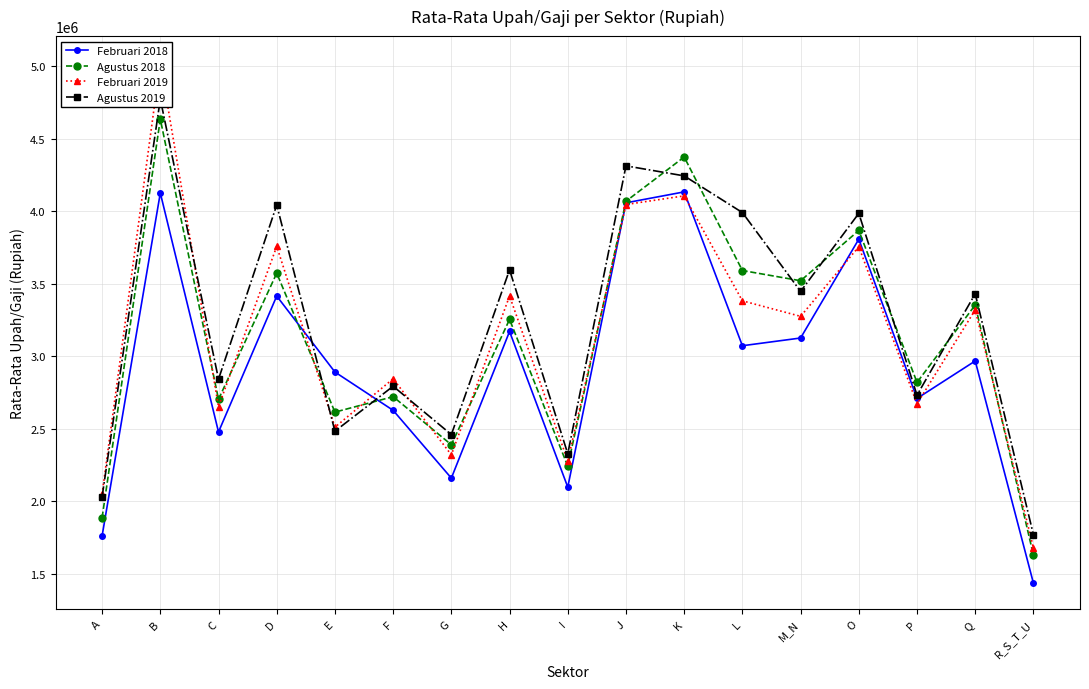

Reading left to right, what are all the values shown in this chart?

Februari 2018: 1761849	4127245	2478868	3416517	2892345	2628165	2160642	3172077	2098481	4059364	4134866	3073709	3127060	3808741	2710224	2968612	1435939
Agustus 2018: 1887627	4636552	2703981	3574215	2615847	2722451	2390738	3255329	2242968	4070246	4375560	3592501	3521942	3868641	2821145	3354555	1629011
Februari 2019: 2051084	5029621	2653268	3759261	2511849	2845966	2321086	3416587	2279477	4047803	4107387	3383495	3276406	3756932	2672860	3321344	1678897
Agustus 2019: 2031206	4774880	2842842	4044806	2484169	2794480	2460909	3597021	2328961	4314337	4245264	3992217	3448464	3986653	2733160	3432193	1770103